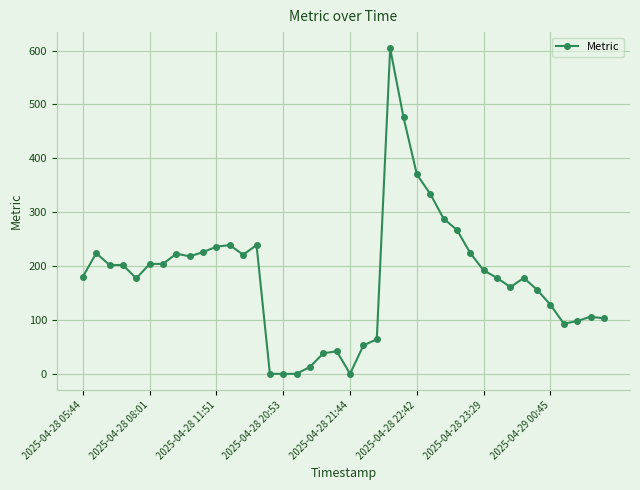

What is the sum of all values?

7161